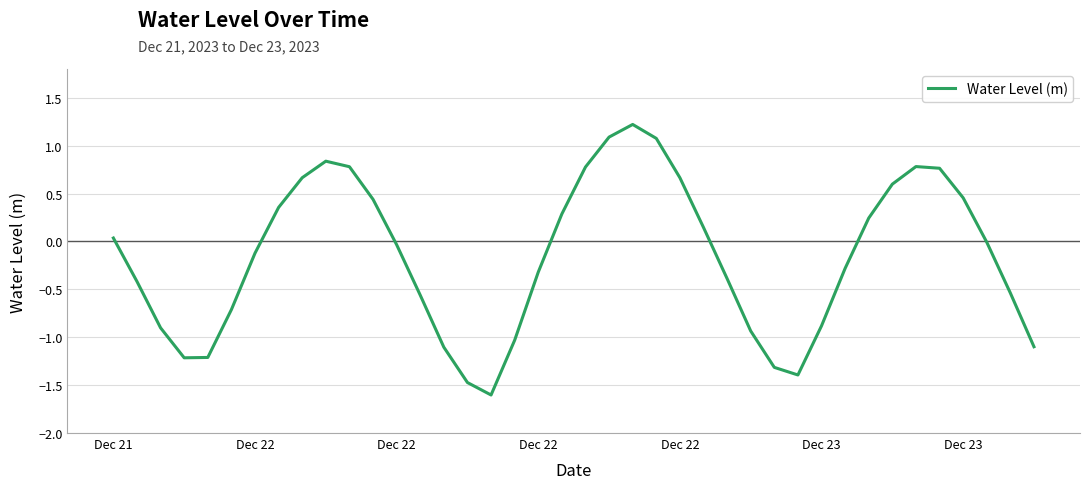

What is the greatest value displayed?

1.2